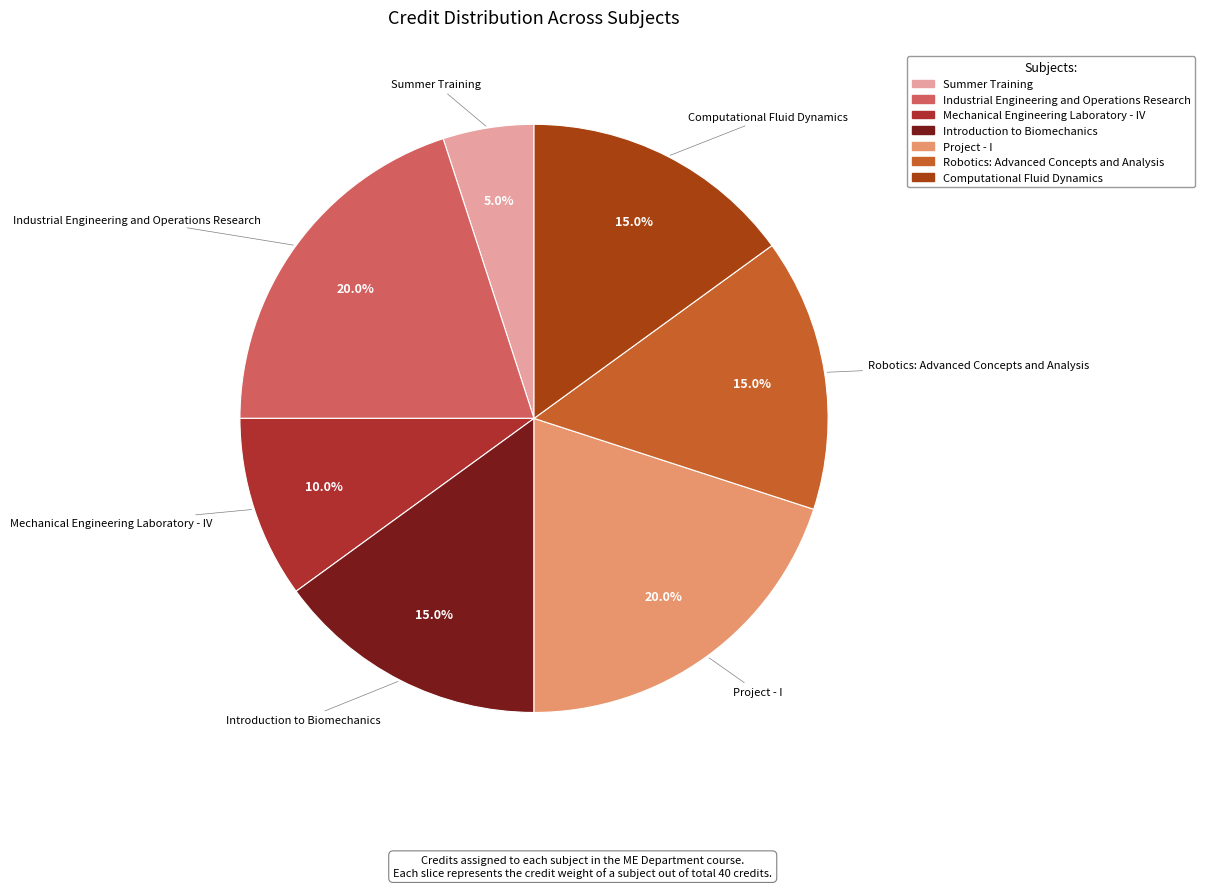

Approximately how many times larger is the value at Computational Fluid Dynamics compared to Introduction to Biomechanics?

1.0